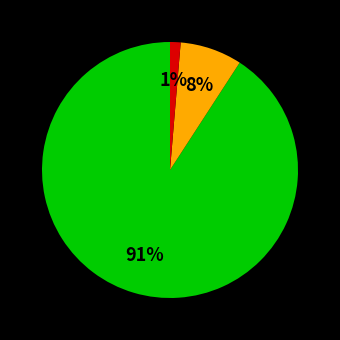

Is there a majority slice in this chart?

Yes